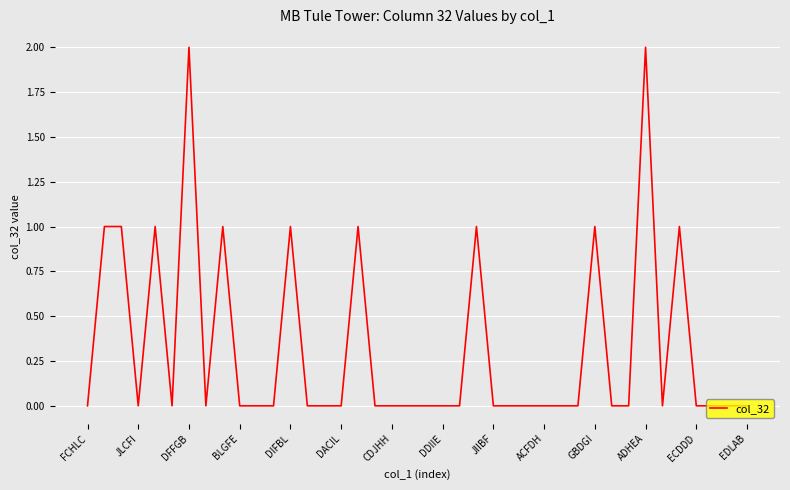

Is it true that the value at DFFGB is 2?

True